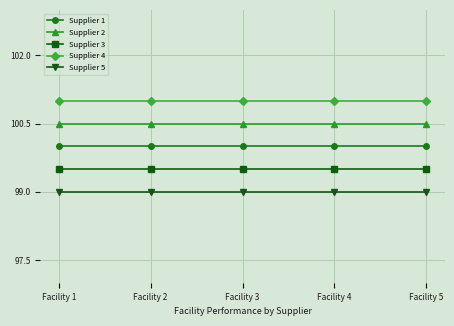

What is the difference between the highest and lowest values at Facility 3?

2.0